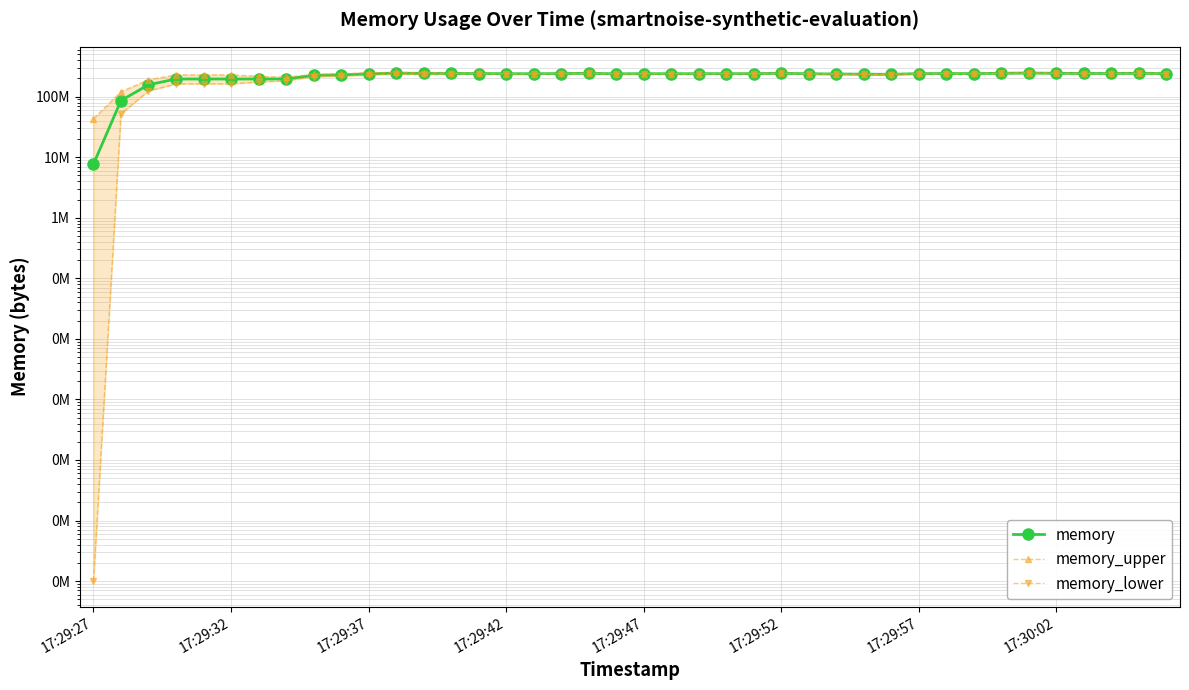

What position from the right is 23?

17